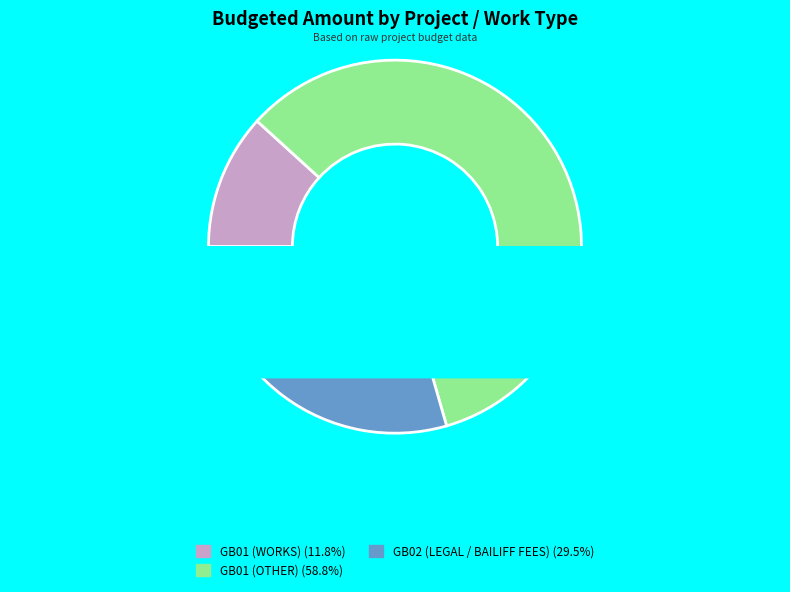

Is there a majority slice in this chart?

Yes